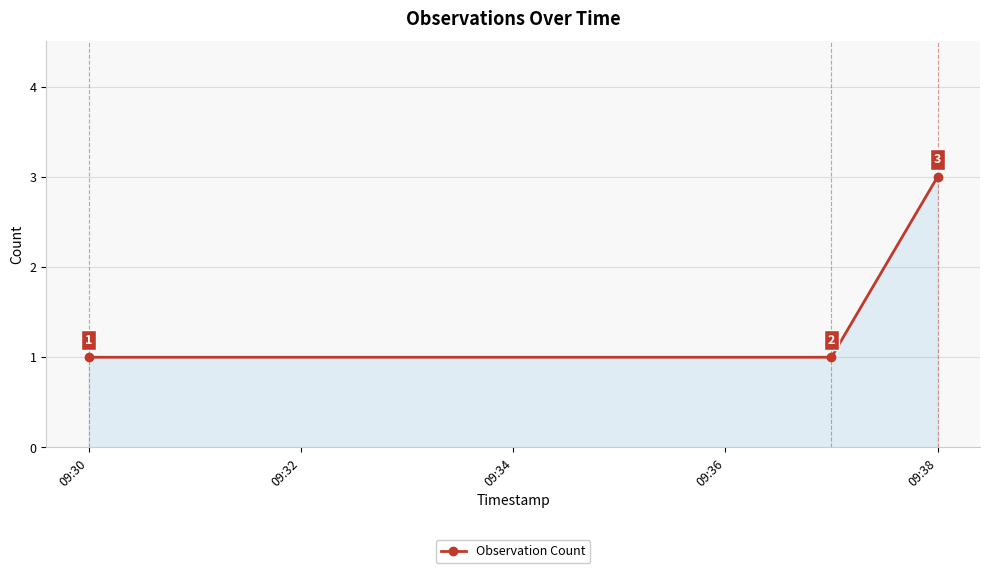

Count the values in the range 1 to 3.

3